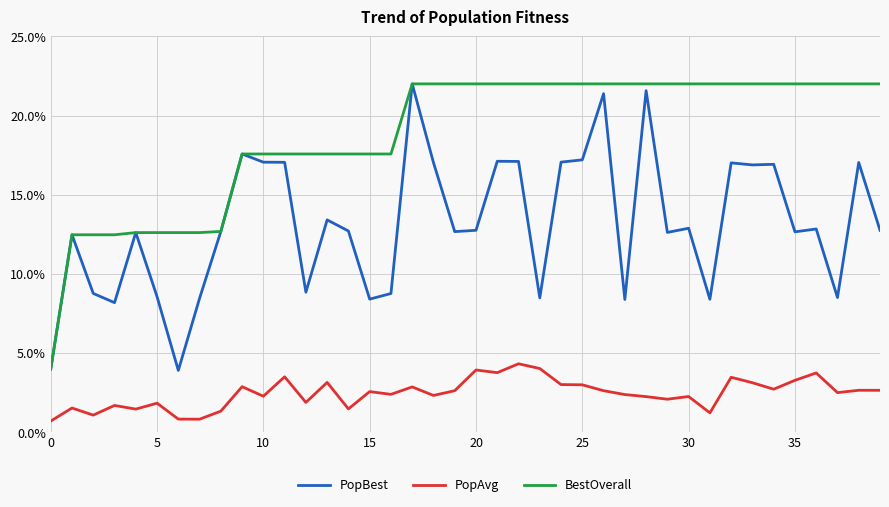

What is the minimum value shown in the chart?

0.7